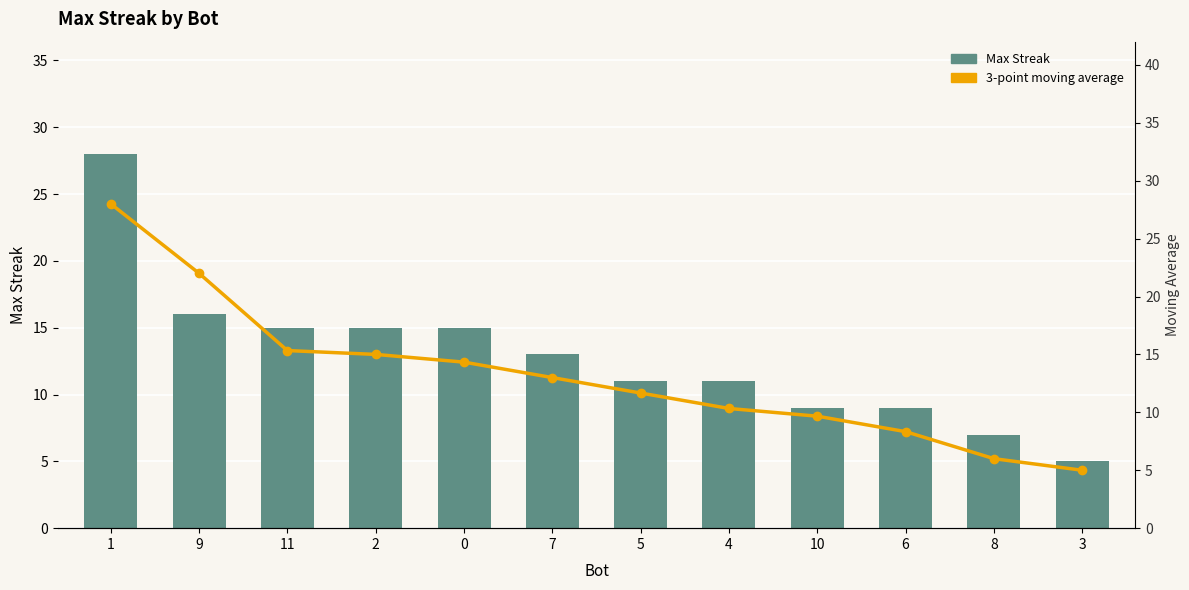

Reading left to right, extract all data points from this chart.

Max Streak: 1=28.0	9=16.0	11=15.0	2=15.0	0=15.0	7=13.0	5=11.0	4=11.0	10=9.0	6=9.0	8=7.0	3=5.0
3-point moving average: 1=28.0	9=22.0	11=15.3	2=15.0	0=14.3	7=13.0	5=11.7	4=10.3	10=9.7	6=8.3	8=6.0	3=5.0